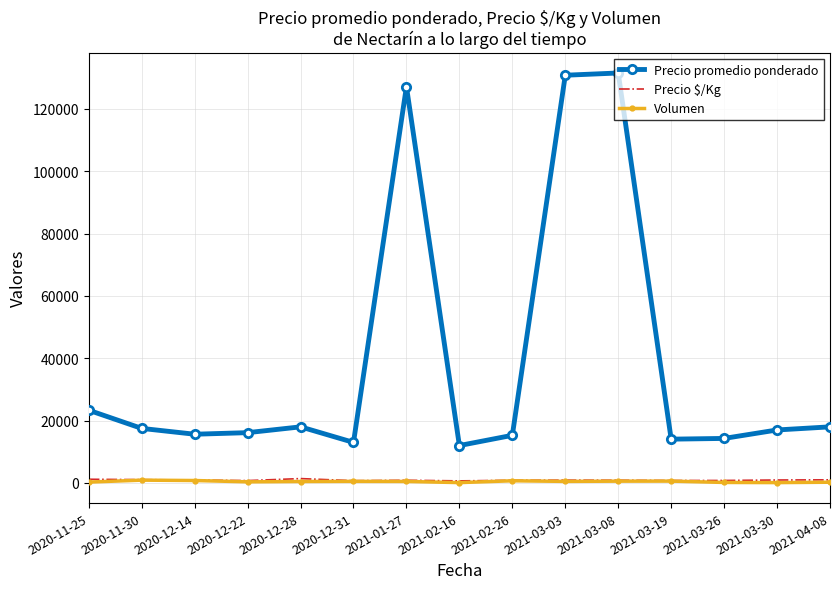

True or false: Precio promedio ponderado has a value of 26391 at 2020-12-22.

False